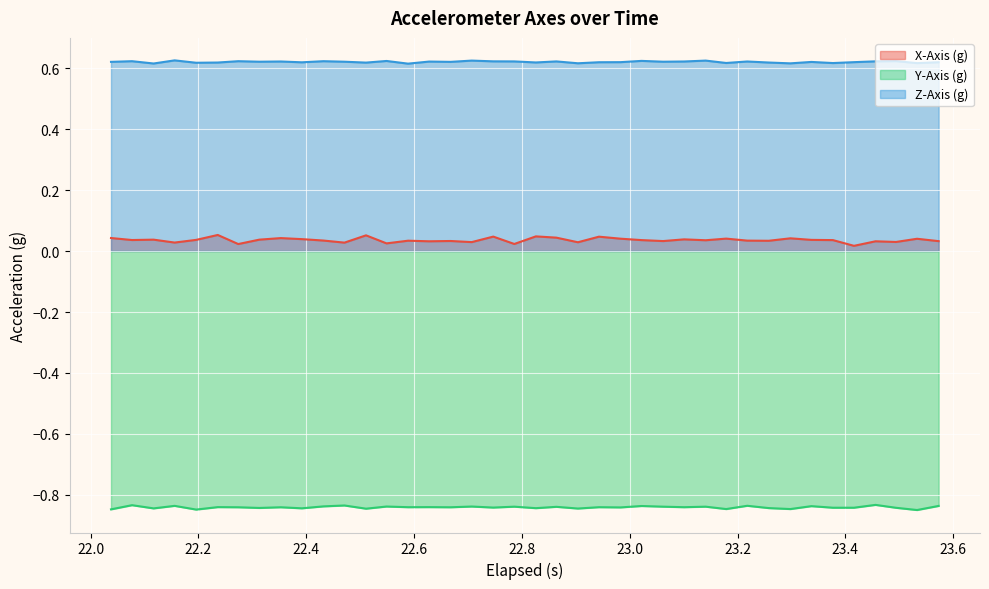

How many distinct data groups are displayed?

3